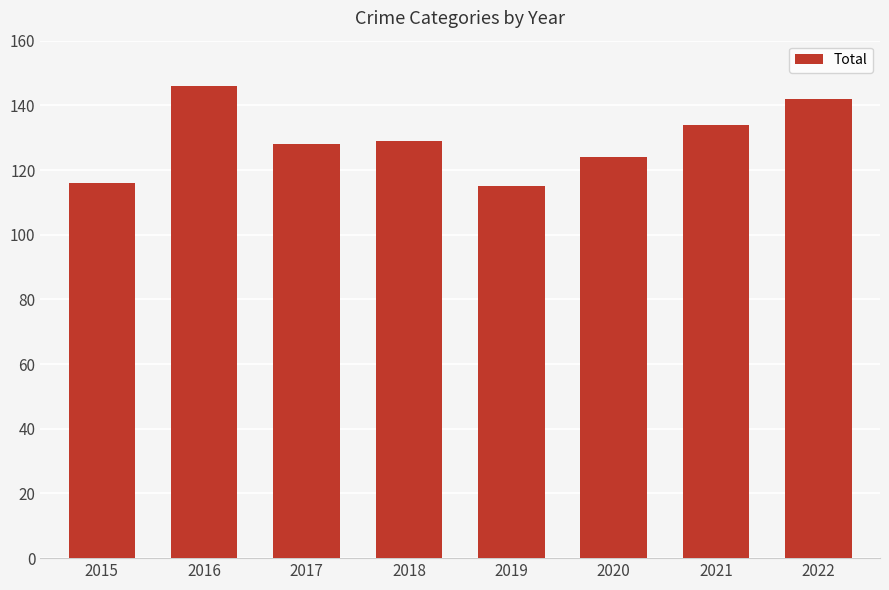

Reading right to left, transcribe all the data shown in this chart.

142	134	124	115	129	128	146	116